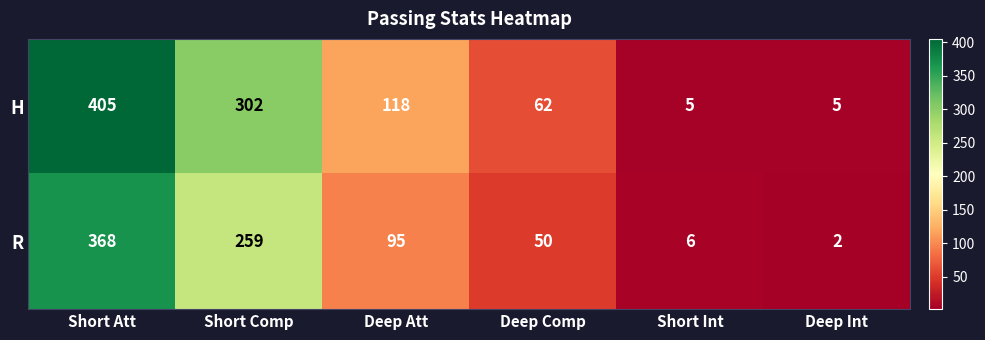

How many data points in R are less than 95?

3